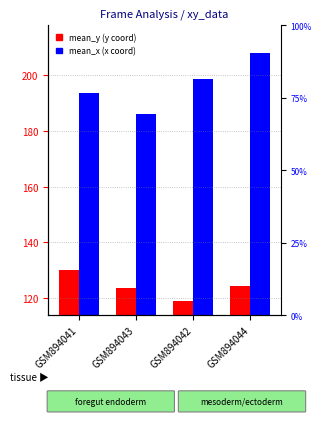

Rank the series by their average value, from highest to lowest.

mean_x, mean_y